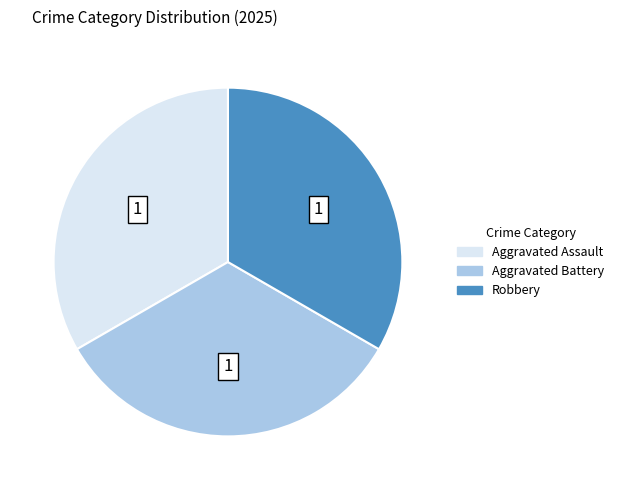

How many segments does this pie chart have?

3